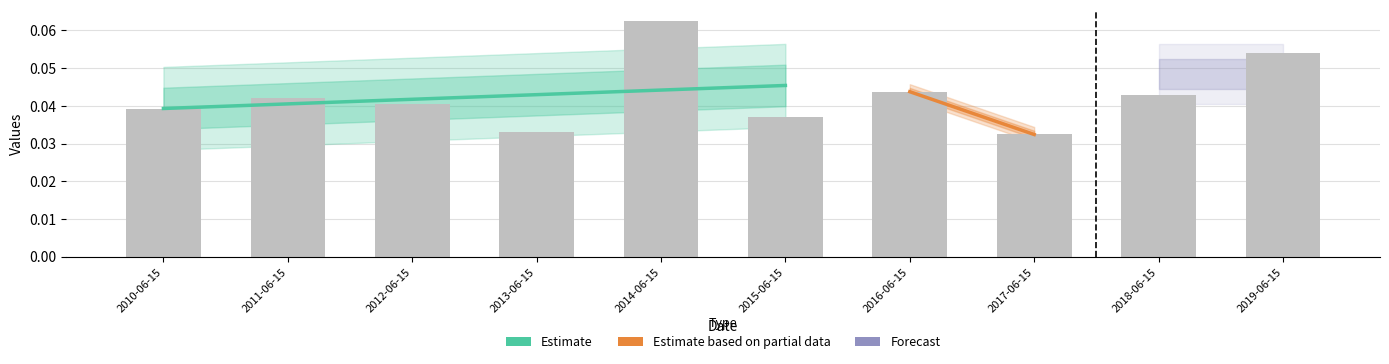

Rank the categories by value from highest to lowest.

2014-06-15, 2019-06-15, 2016-06-15, 2018-06-15, 2011-06-15, 2012-06-15, 2010-06-15, 2015-06-15, 2013-06-15, 2017-06-15